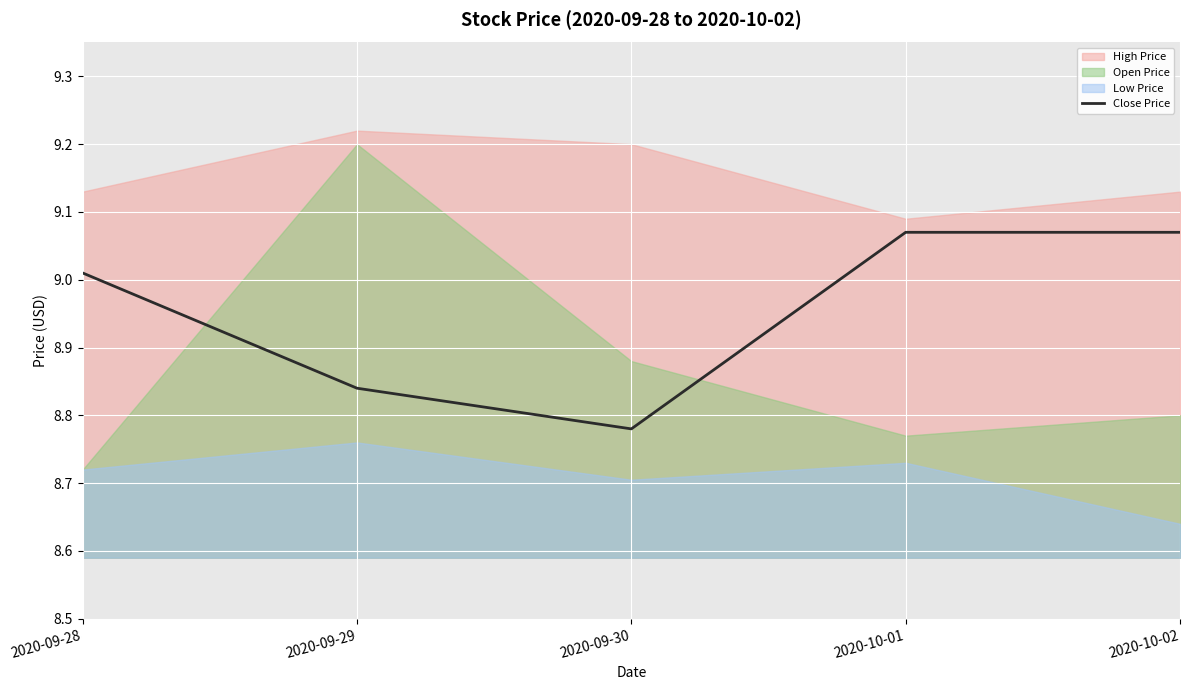

Between 2020-10-02 and 2020-09-29, which is larger?

2020-10-02